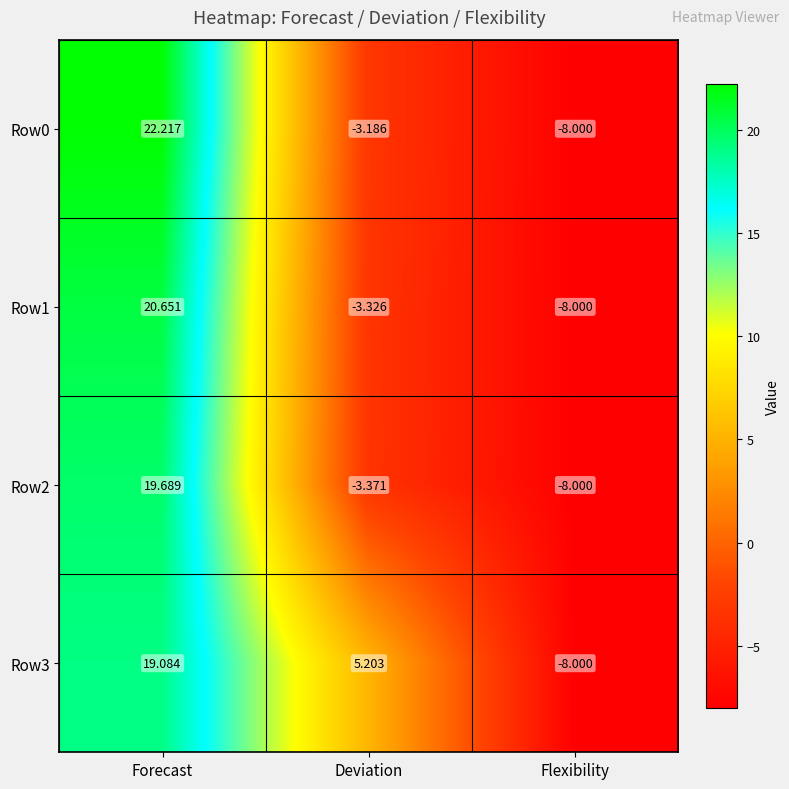

At which label is Row0 closest to 7?

Deviation